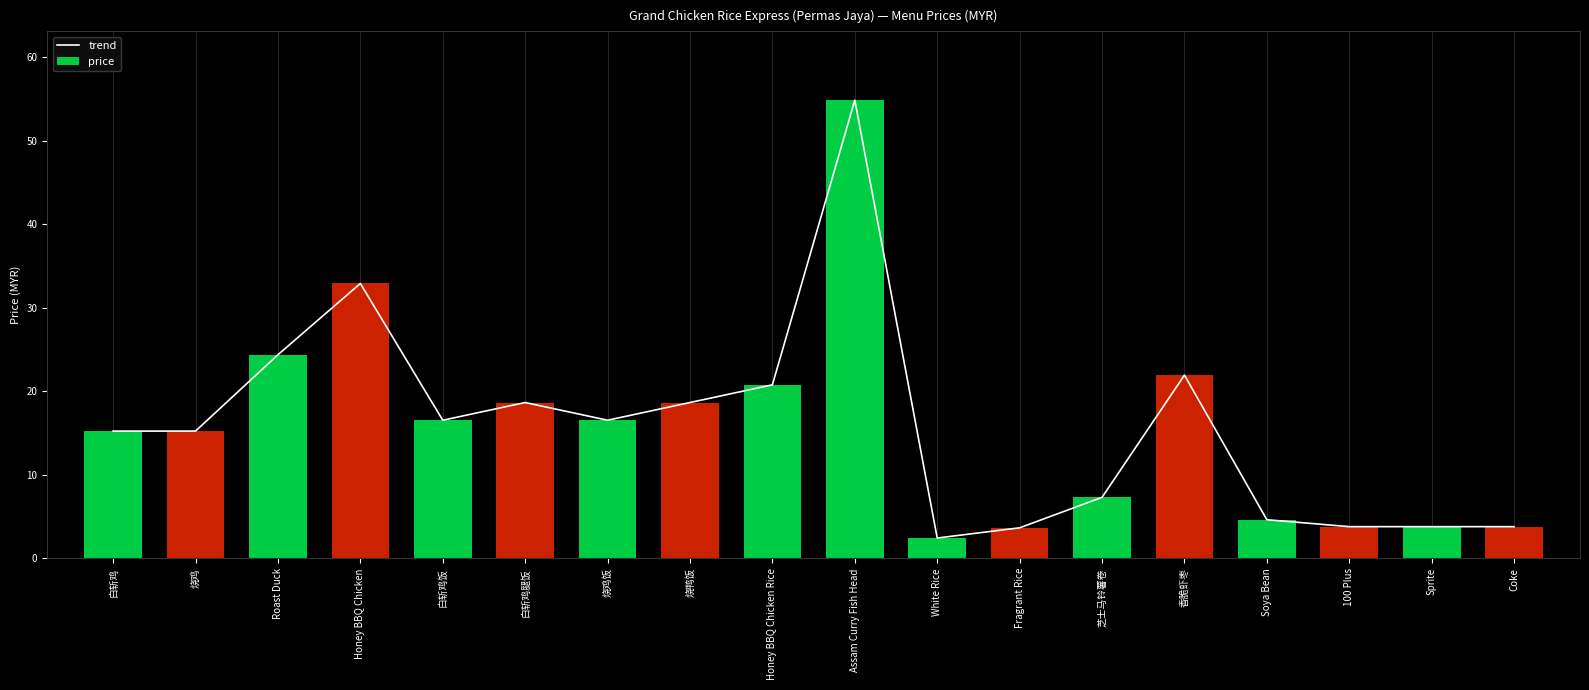

Reading left to right, list all the values displayed in this chart.

trend: 白斩鸡=15.2	烧鸡=15.2	Roast Duck=24.4	Honey BBQ Chicken=32.9	白斩鸡饭=16.5	白斩鸡腿饭=18.7	烧鸡饭=16.5	烧鸭饭=18.7	Honey BBQ Chicken Rice=20.8	Assam Curry Fish Head=54.9	White Rice=2.4	Fragrant Rice=3.7	芝士马铃薯卷=7.3	香脆虾枣=21.9	Soya Bean=4.6	100 Plus=3.8	Sprite=3.8	Coke=3.8
price: 白斩鸡=15.2	烧鸡=15.2	Roast Duck=24.4	Honey BBQ Chicken=32.9	白斩鸡饭=16.5	白斩鸡腿饭=18.7	烧鸡饭=16.5	烧鸭饭=18.7	Honey BBQ Chicken Rice=20.8	Assam Curry Fish Head=54.9	White Rice=2.4	Fragrant Rice=3.7	芝士马铃薯卷=7.3	香脆虾枣=21.9	Soya Bean=4.6	100 Plus=3.8	Sprite=3.8	Coke=3.8